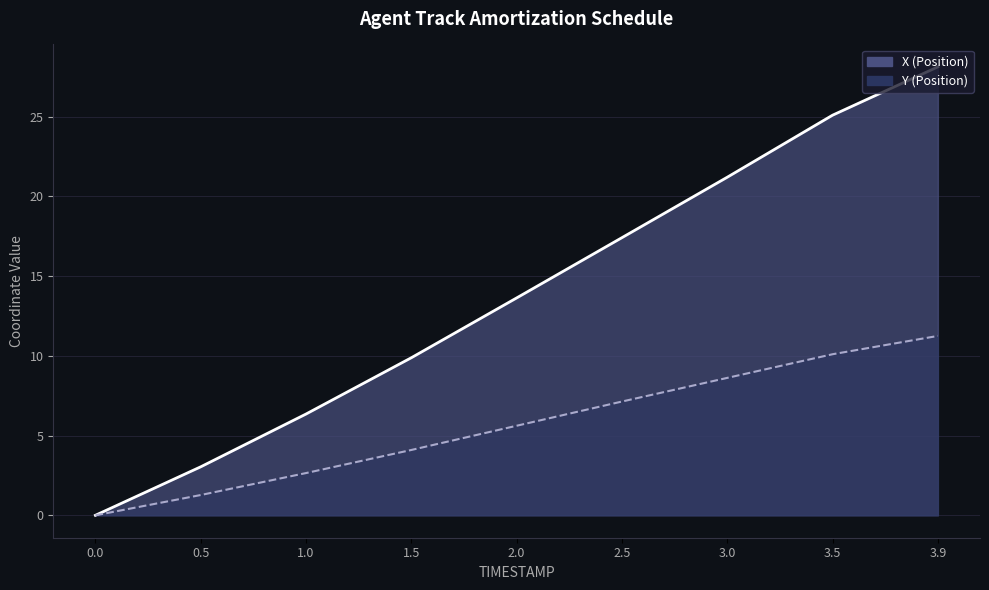

At which category is the sum across all series the highest?

3.9